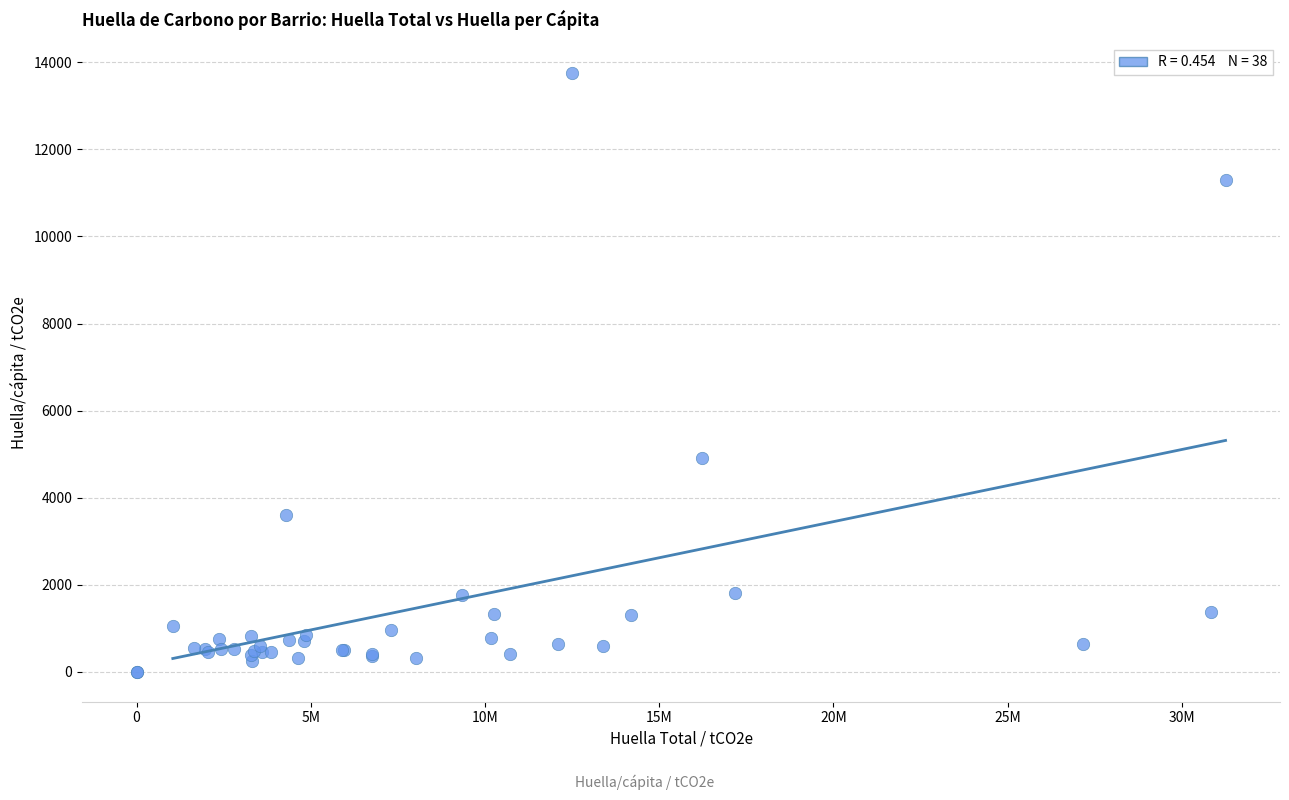

What Y value in the scatter plot is closest to 6880?

4910.1